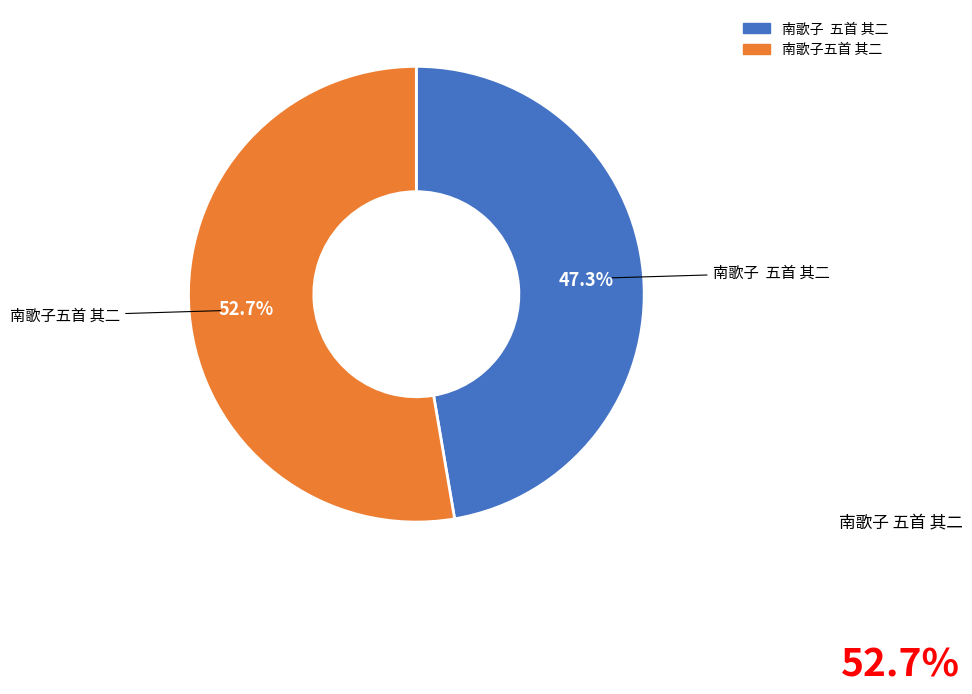

What percentage do 南歌子 五首 其二 and 南歌子五首 其二 together represent?

100.0%